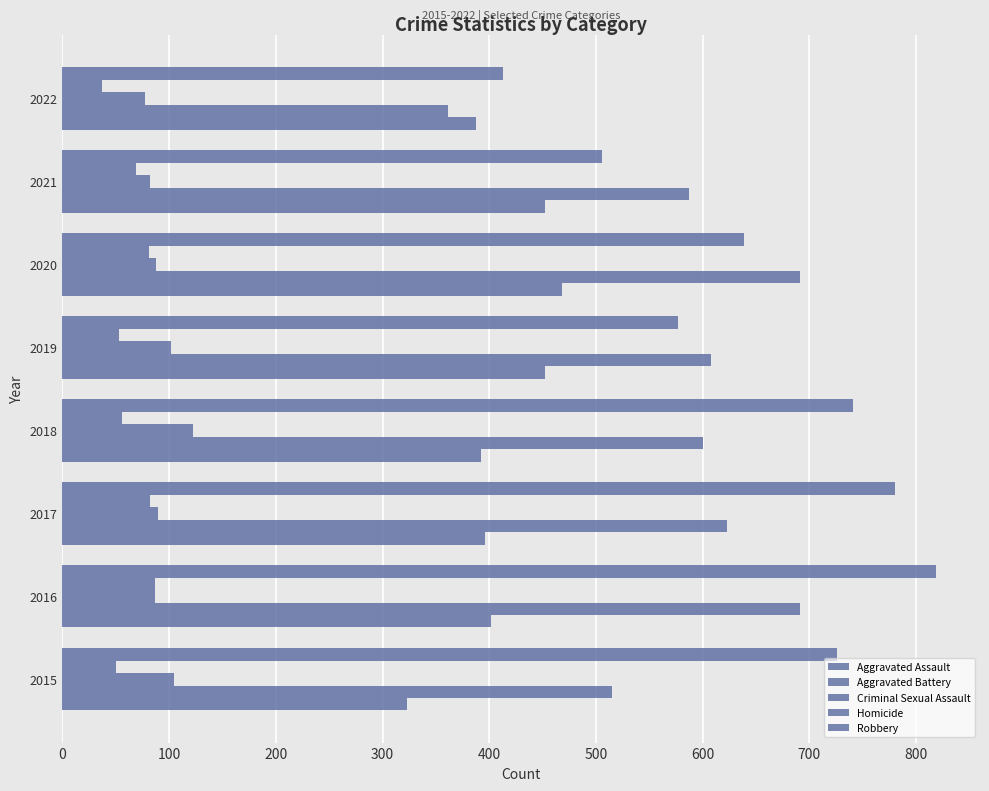

At how many categories does at least one series exceed 131?

8